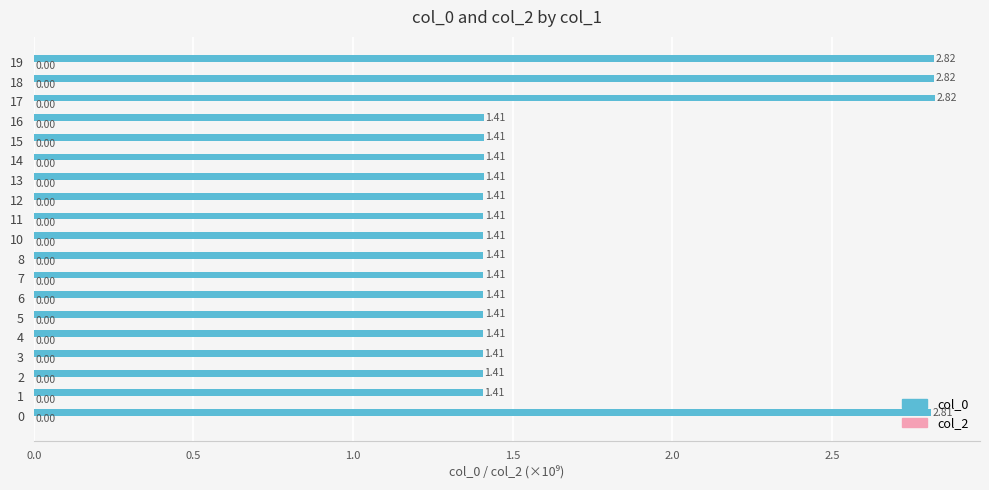

What is the sum of all values?

32.4